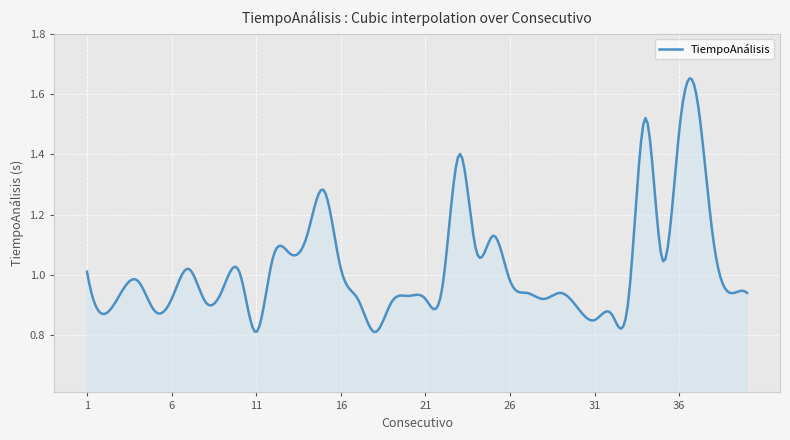

What is the value of the 35th point from the left?

1.1